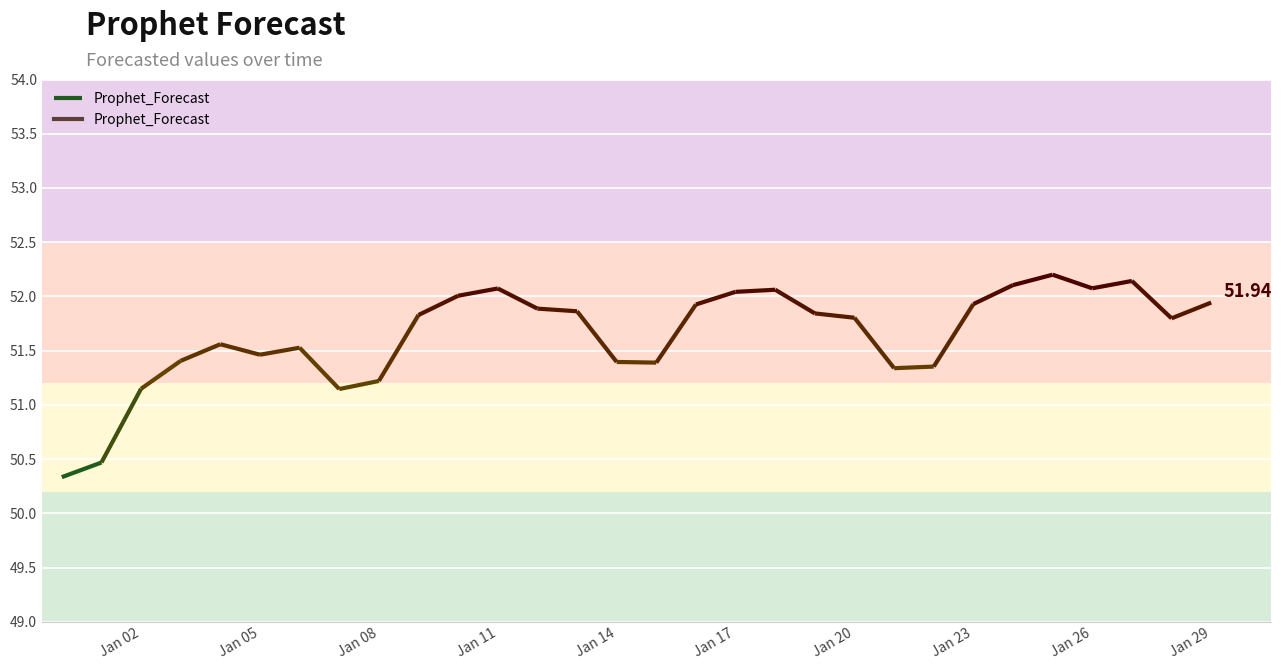

What is the label of the 9th point from the left?

2023-01-08